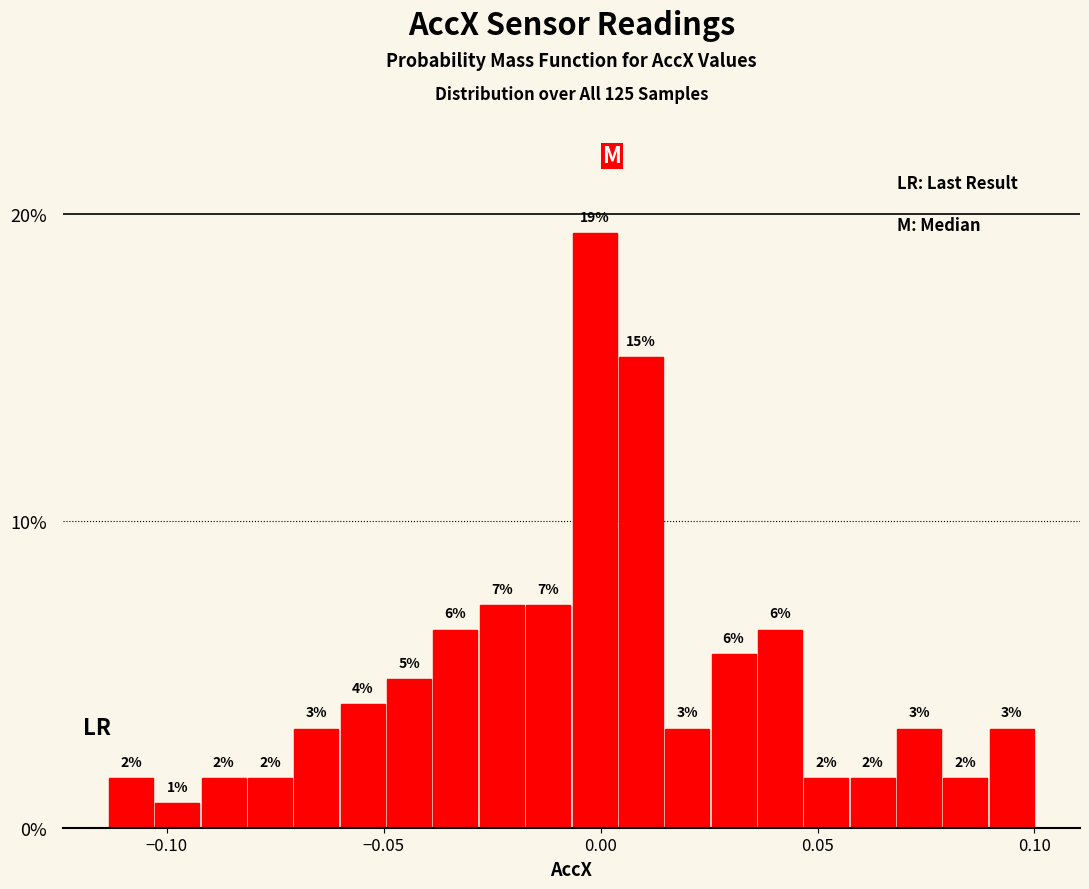

Read against the x-axis, roughly where is the centre of the tallest bar?

0.000